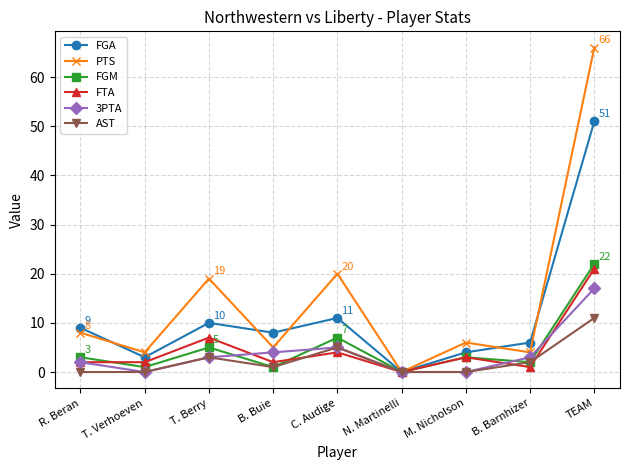

True or false: AST has a value of 3 at T. Berry.

True